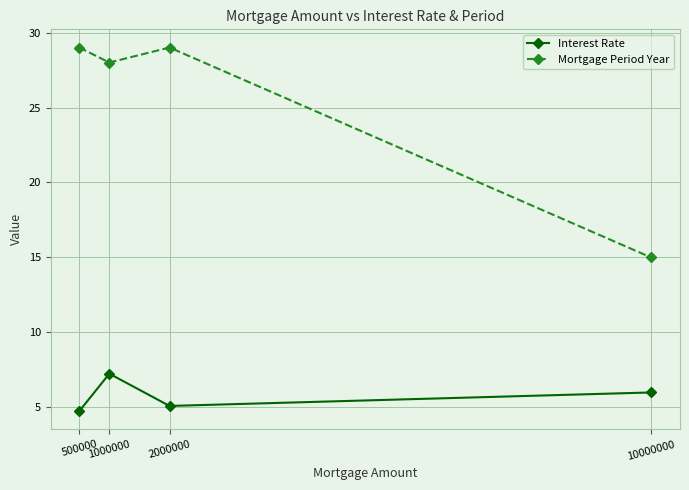

What is the smallest value displayed?

4.8